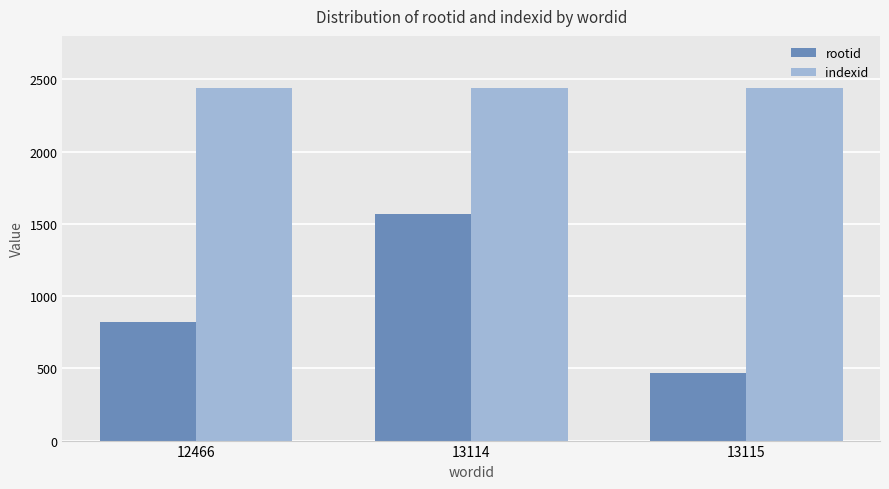

The rootid series shows 673 at 13115. True or false?

False